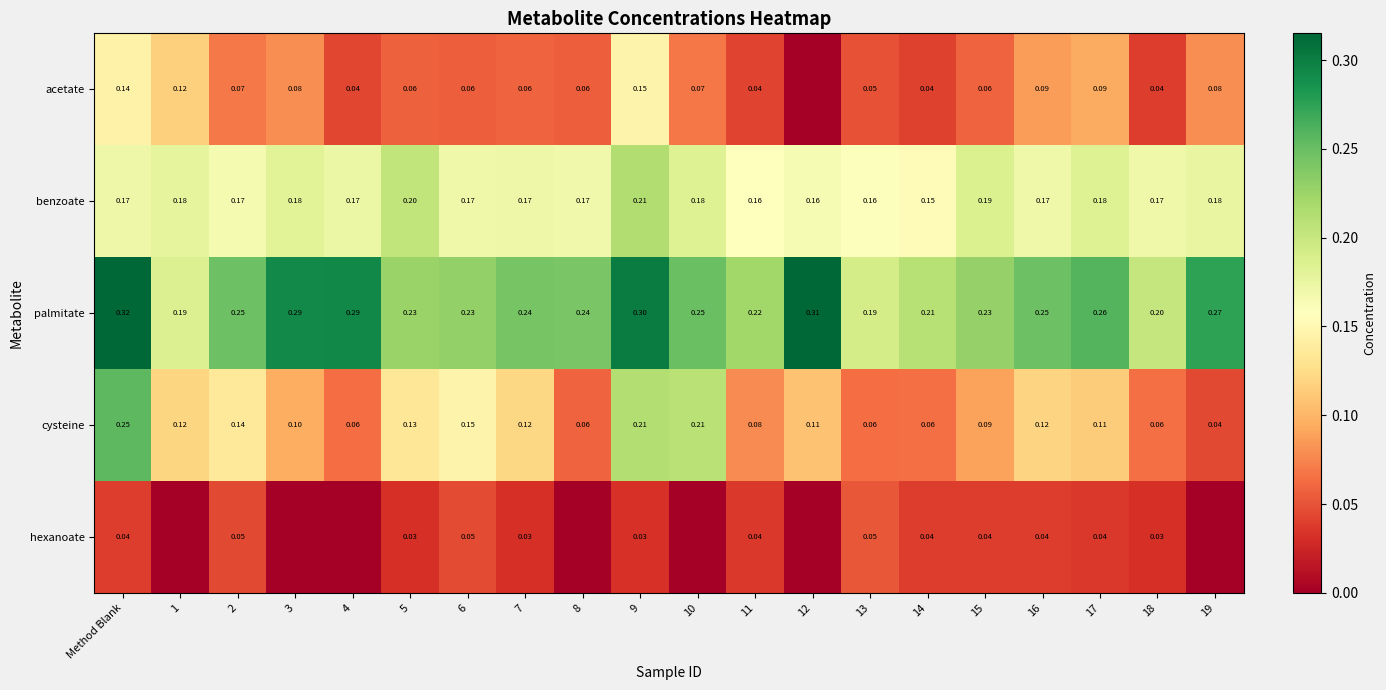

At Method Blank, list the series in order from largest to smallest.

palmitate, cysteine, benzoate, acetate, hexanoate